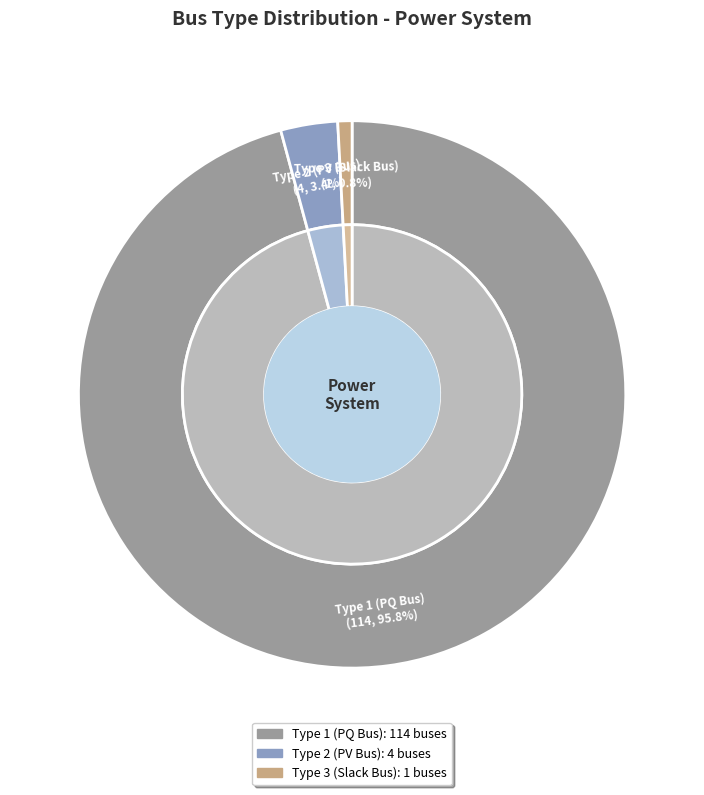

To the nearest percent, what percentage of the pie is BUS_TYPE_3?

1%